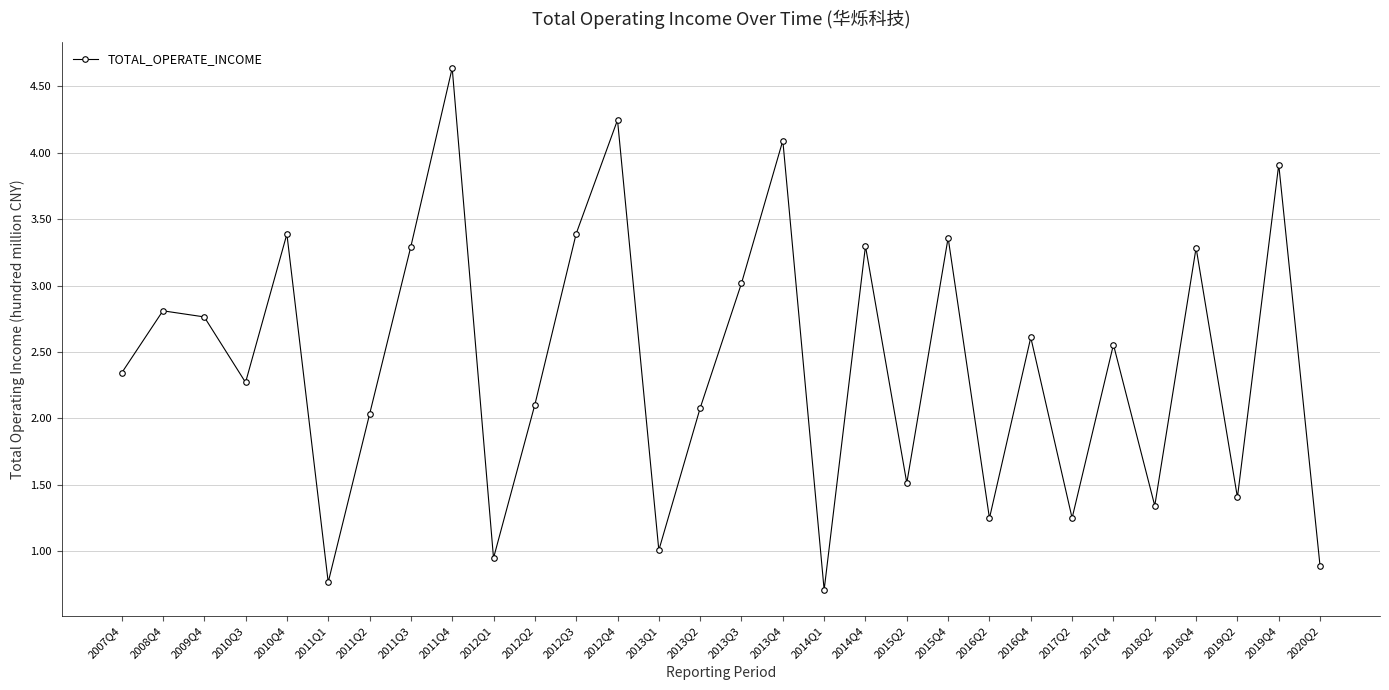

What is the value of the 29th point from the left?

3.9